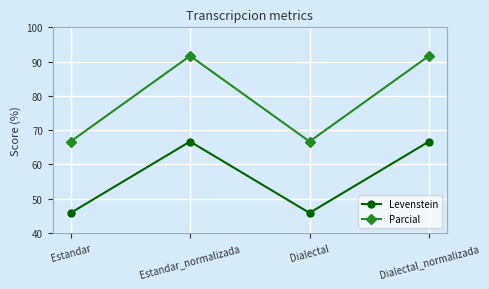

Is it true that Levenstein equals 45.8 at Dialectal?

True